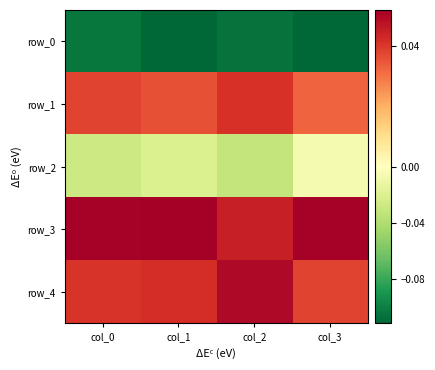

The value of row_2 at col_1 is -0.0. True or false?

False